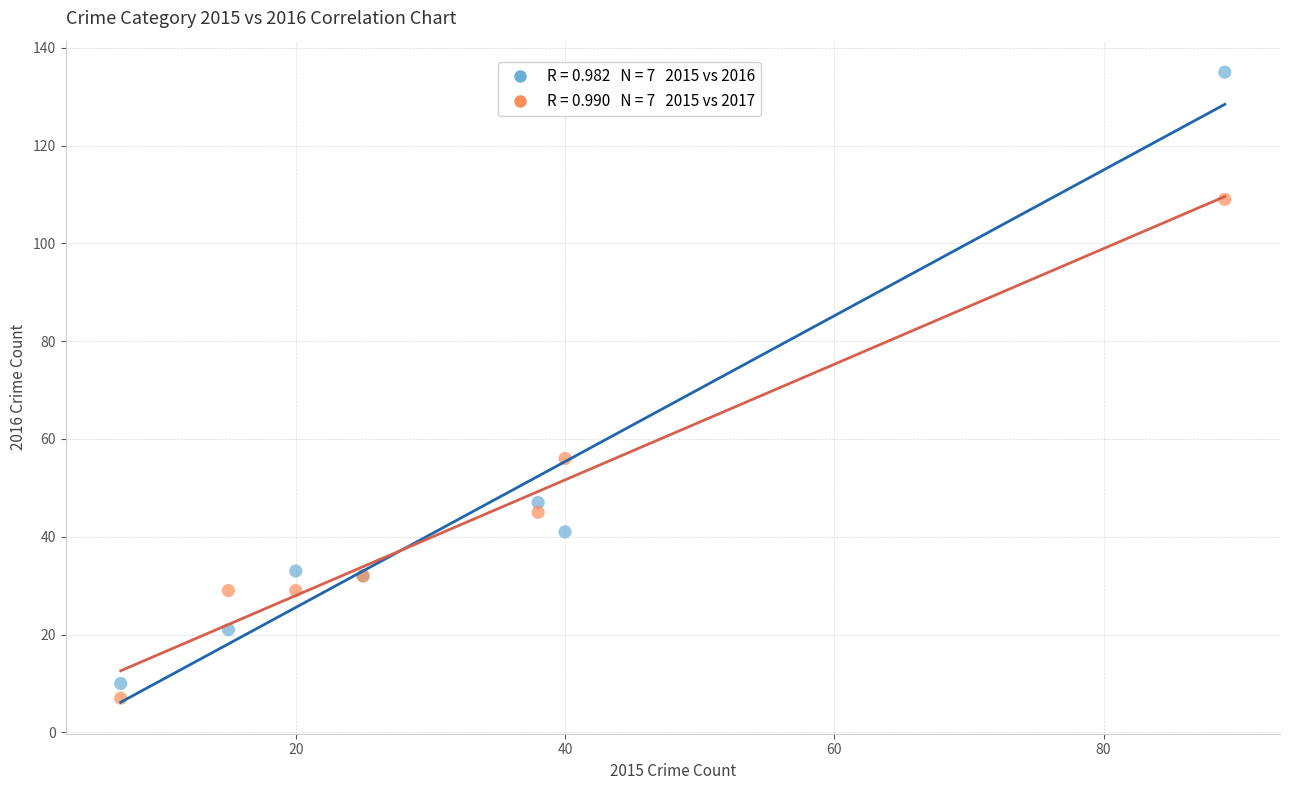

Across all series, what Y value is closest to 71?

56